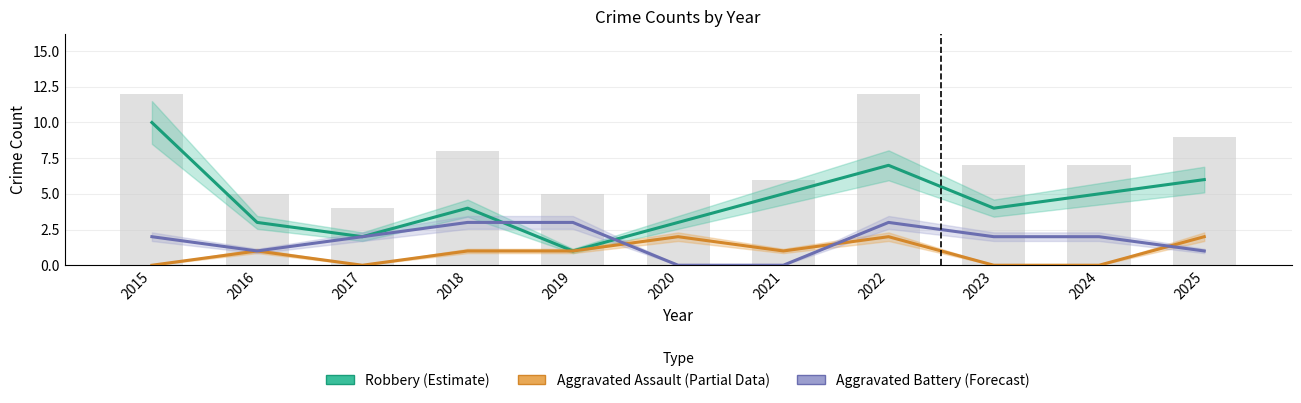

At which category is the sum across all series the highest?

2015